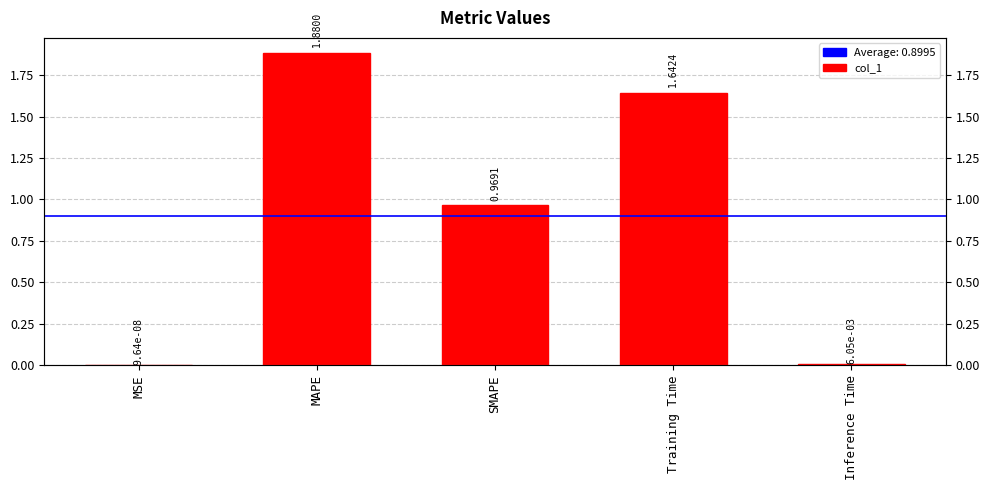

What is the label of the 5th bar from the left?

Inference Time